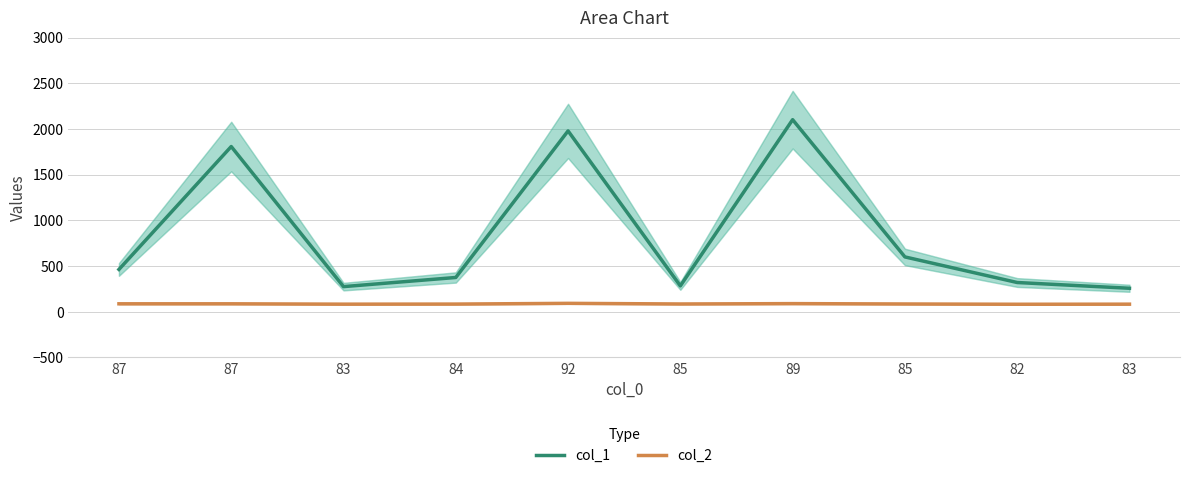

What is the sum of the col_1 values at 92 and 85?

2262